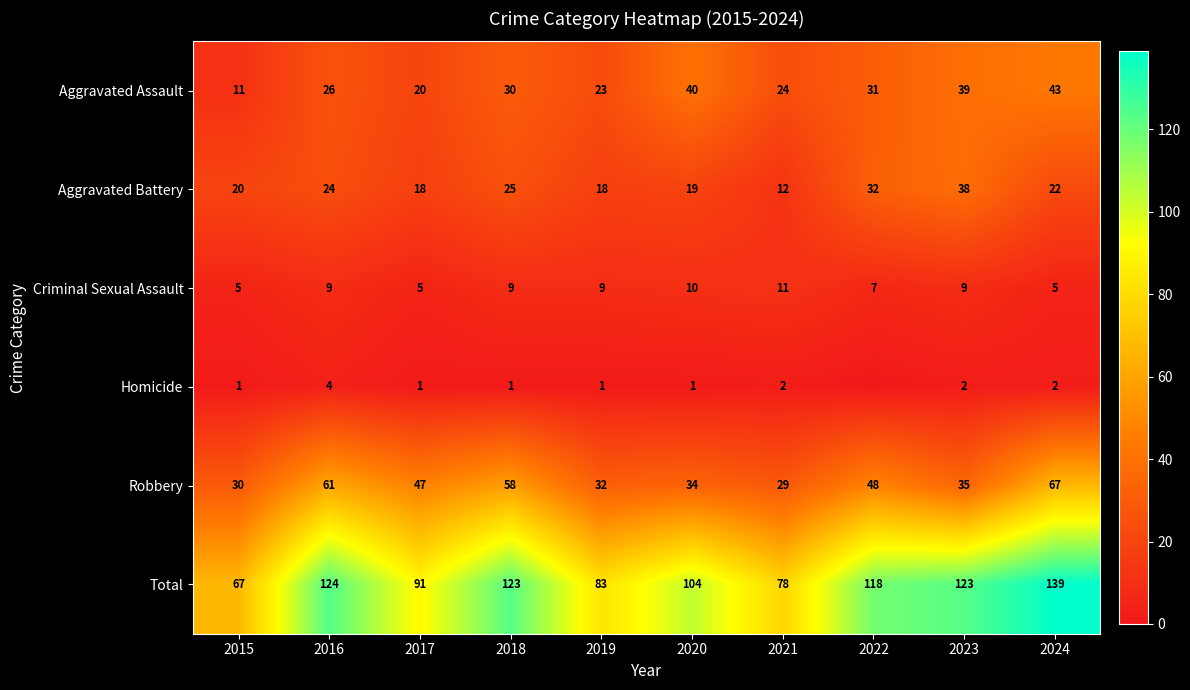

Is it true that Criminal Sexual Assault equals 11 at 2021?

True